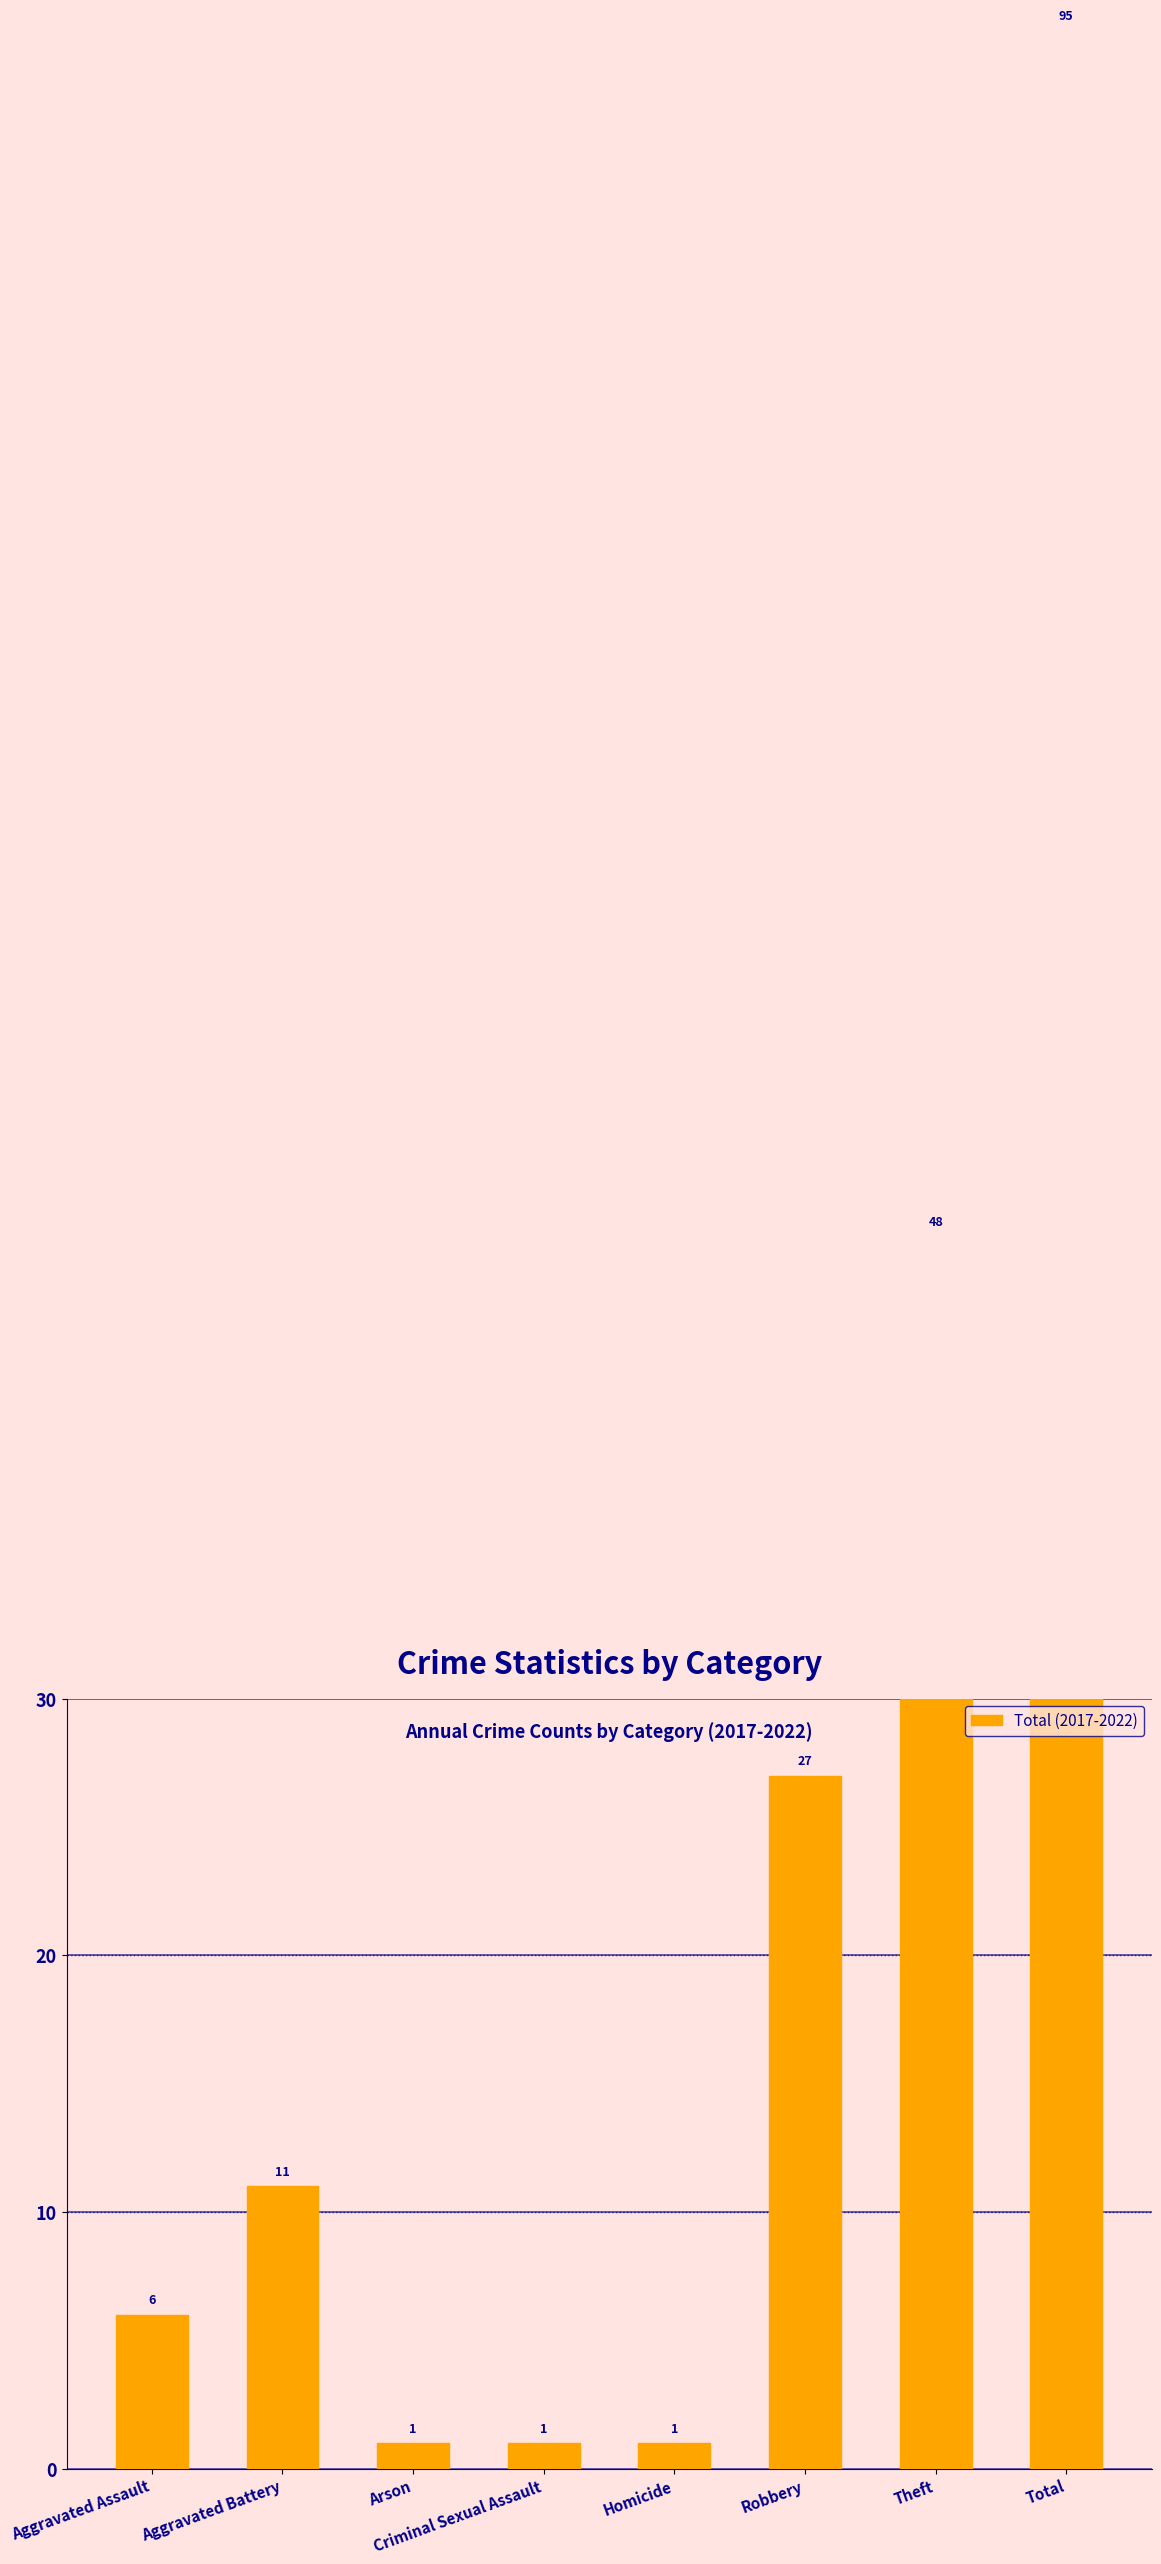

Which has a higher value, Total or Criminal Sexual Assault?

Total